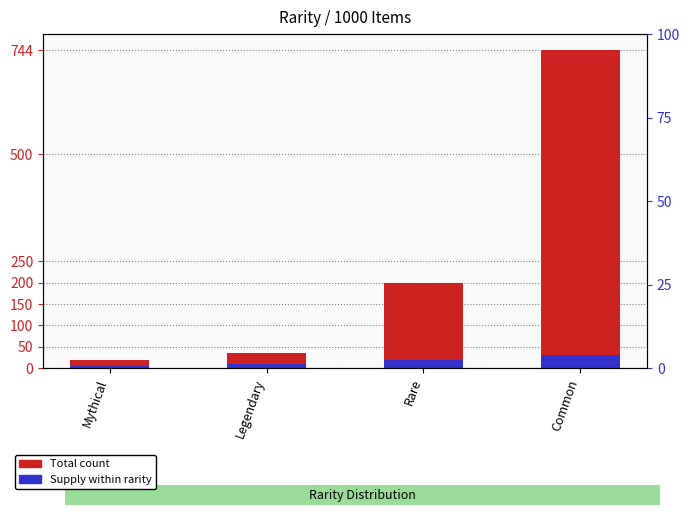

Reading left to right, what are all the values shown in this chart?

Total: 20	36	200	744
Supply: 5	9	20	31